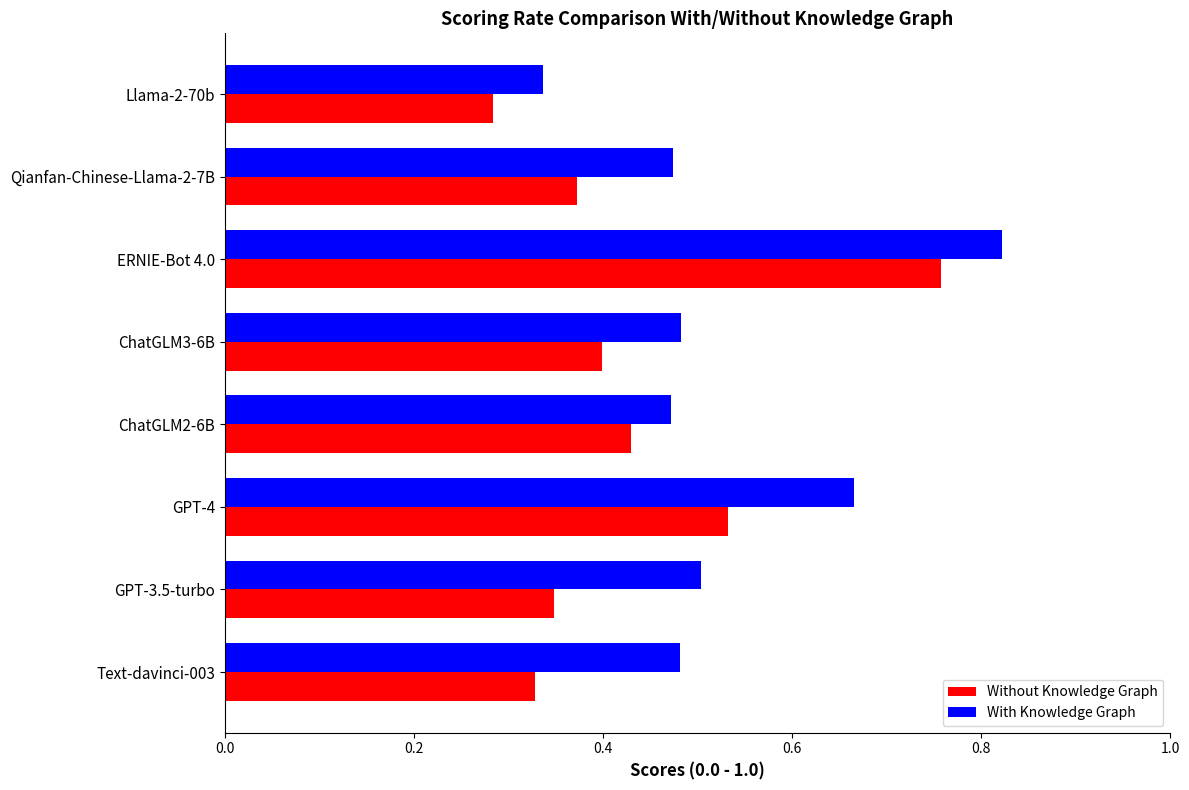

Which series has the largest range (max minus min)?

With Knowledge Graph